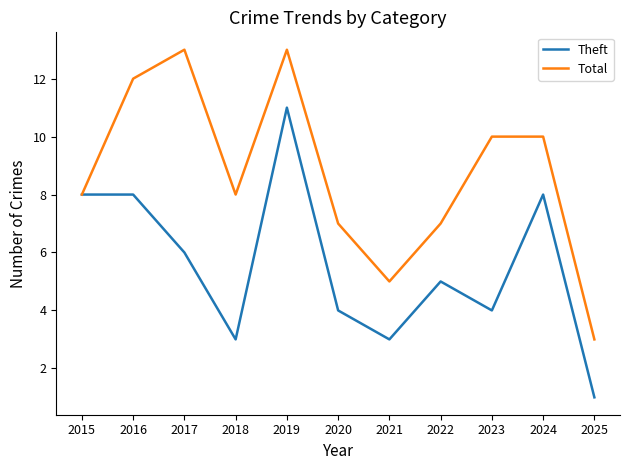

Which series has the largest total across all categories?

Total